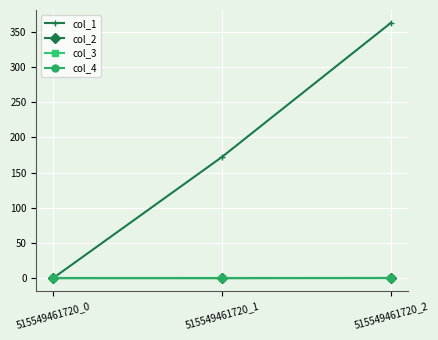

Does the chart have visible grid lines?

Yes